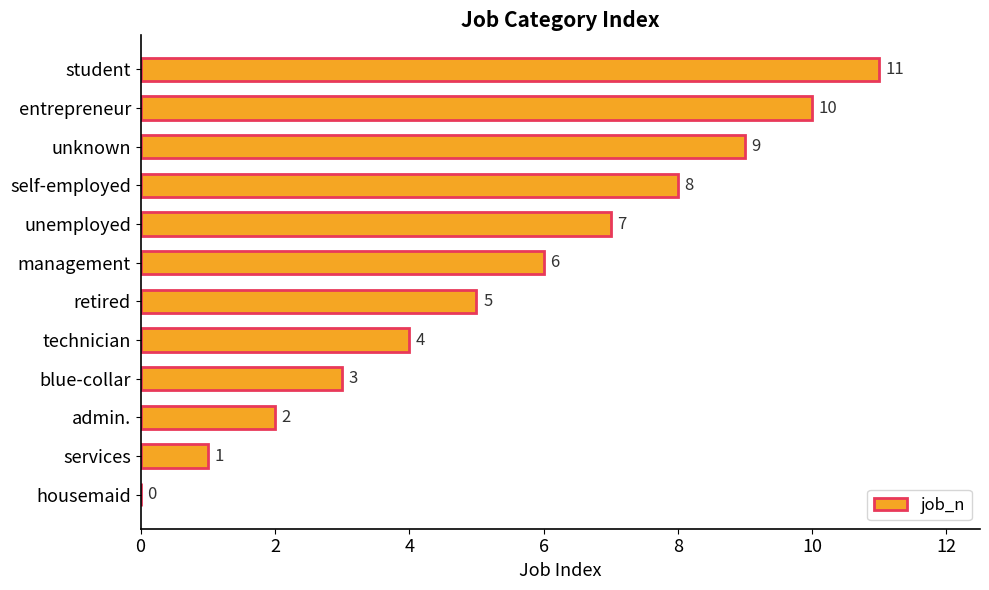

True or false: the data shows 13 at self-employed.

False